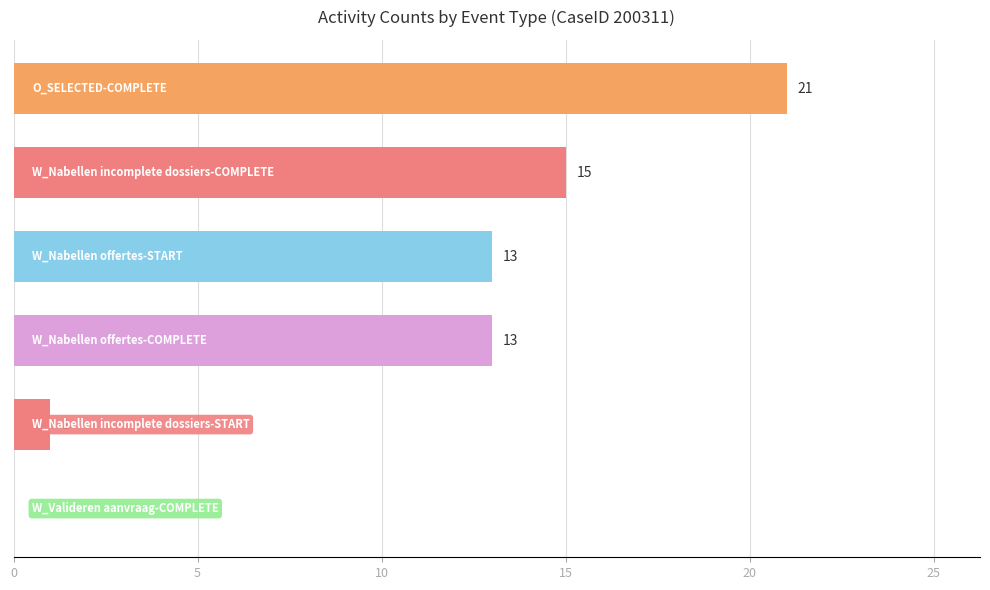

Count the number of data series in this chart.

1